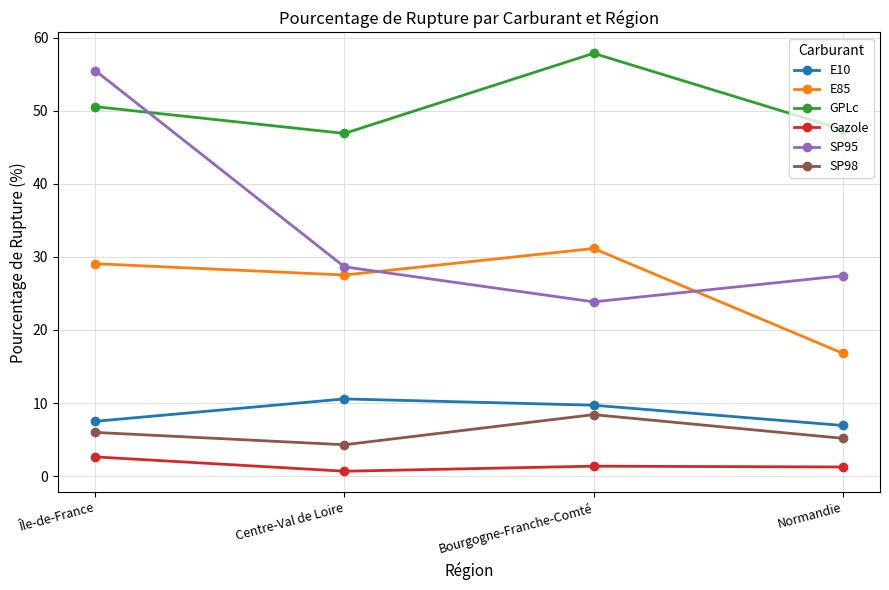

What is the label of the 1st point from the right?

Normandie